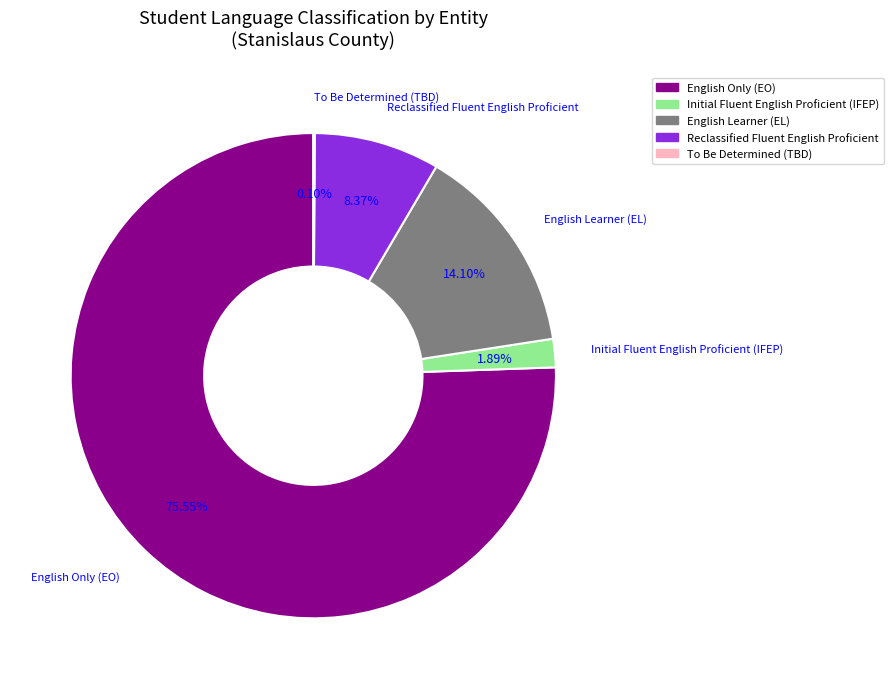

Is there a majority slice in this chart?

Yes